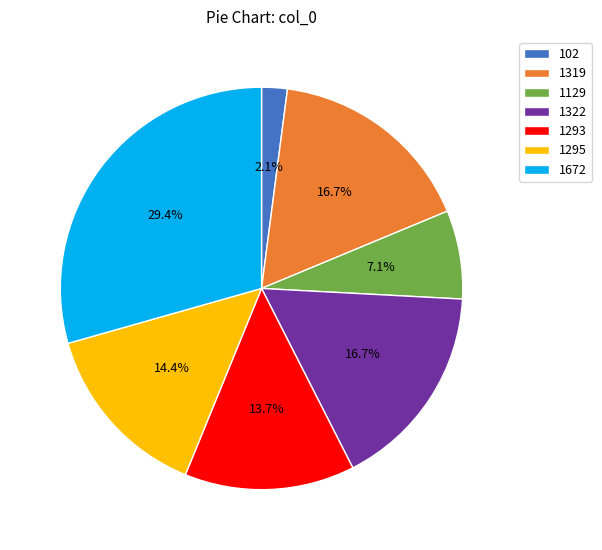

Is the sum of 1322 and 102 greater than half?

No